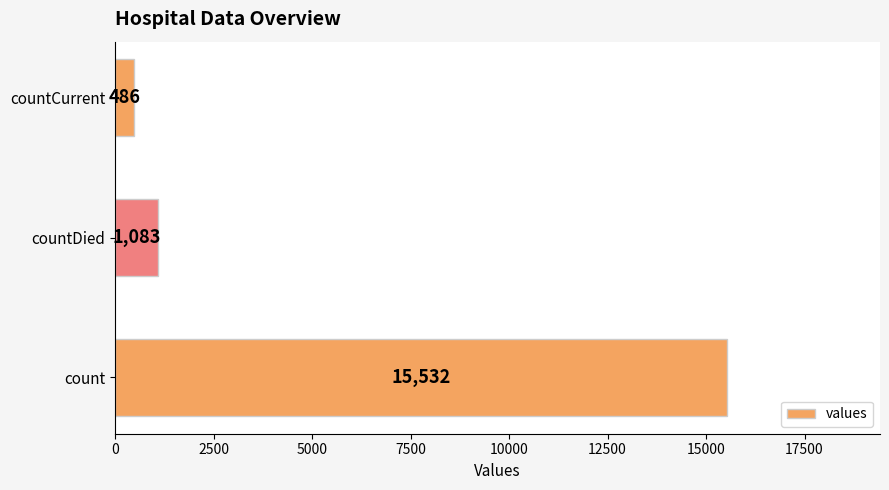

What is the change in value from count to countDied?

-14449